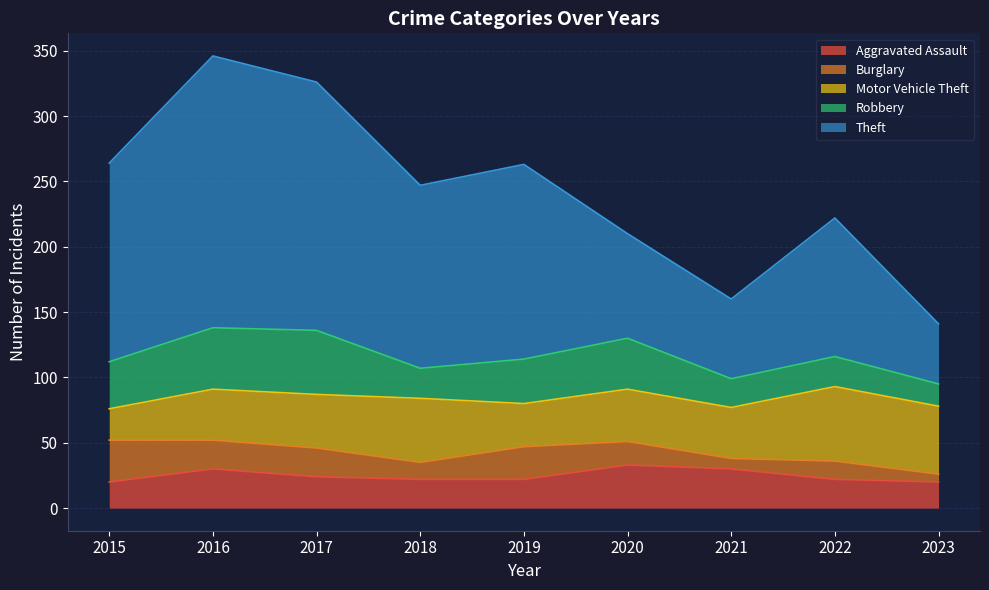

At which label does Burglary reach its minimum?

2023